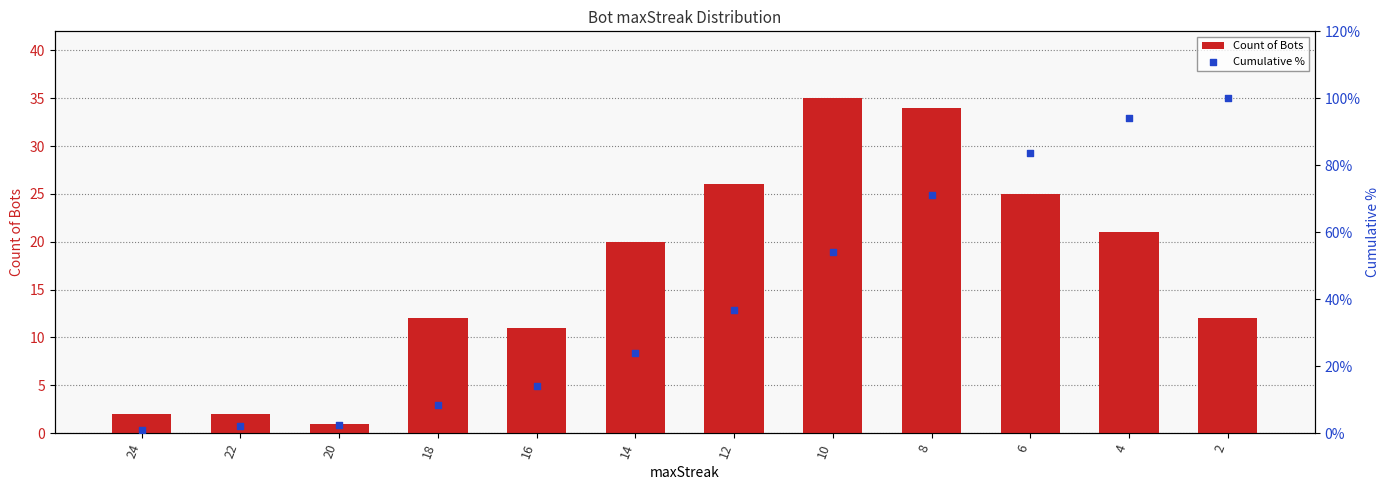

Which series contains the highest Y value?

Cumulative %